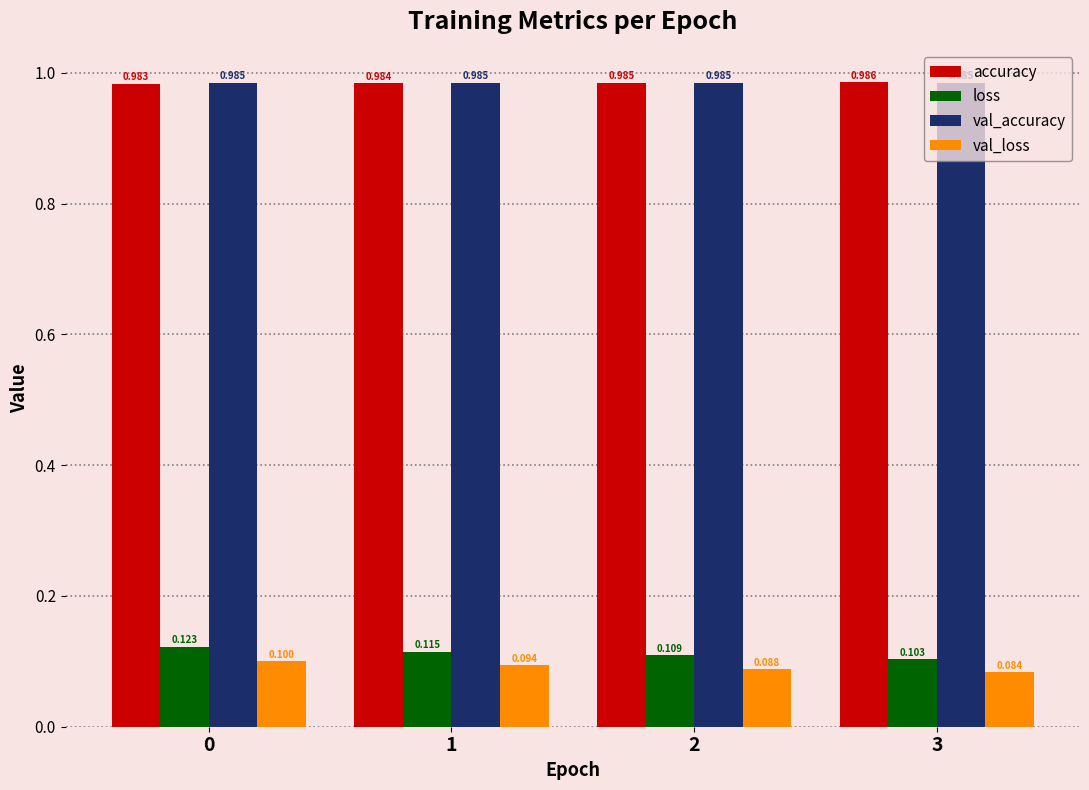

True or false: val_loss has a value of 0.0 at 1.

False